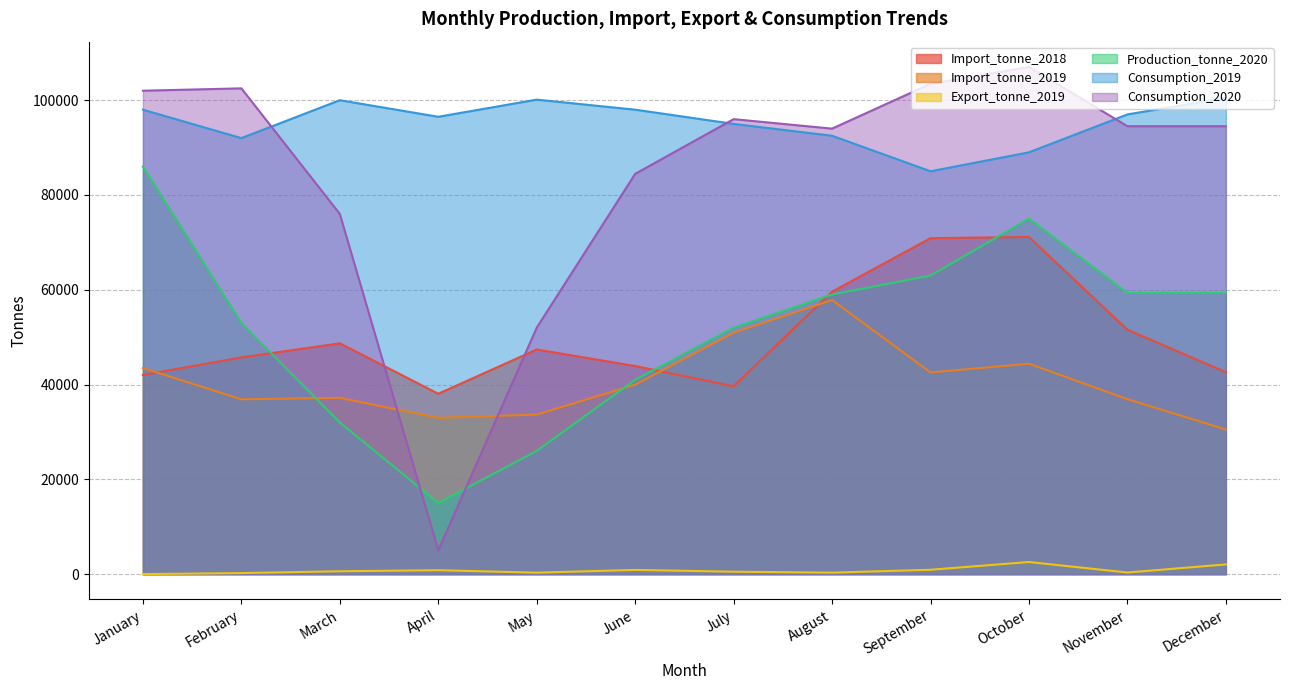

Rank the series by their maximum value, from highest to lowest.

Consumption_2020, Consumption_2019, Production_tonne_2020, Import_tonne_2018, Import_tonne_2019, Export_tonne_2019